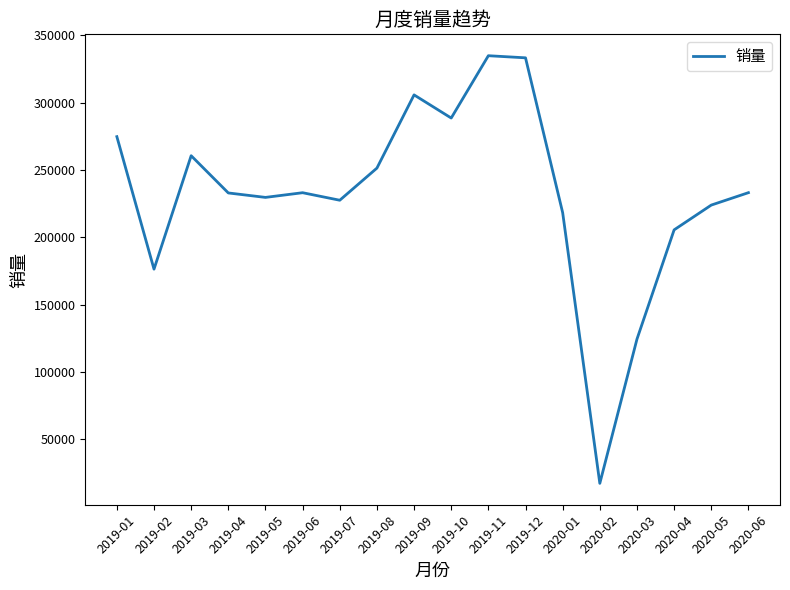

Count the number of categories in the chart.

18